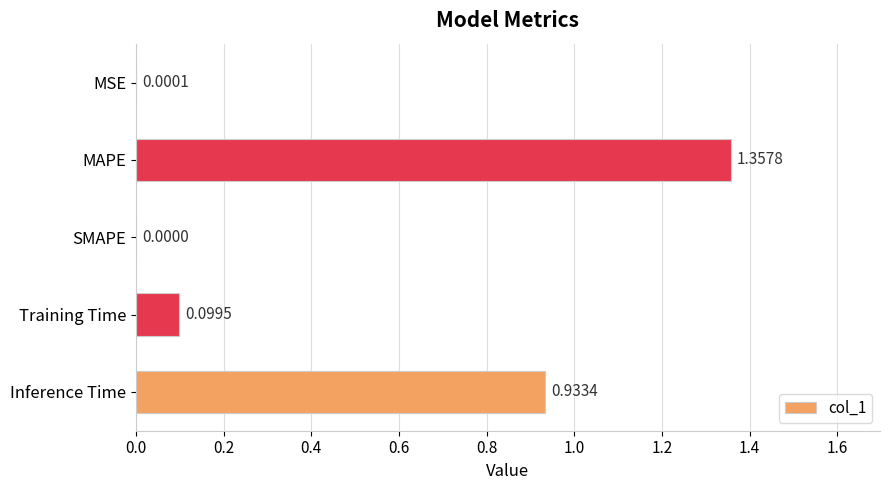

At which category does the chart reach its peak across all series?

MAPE